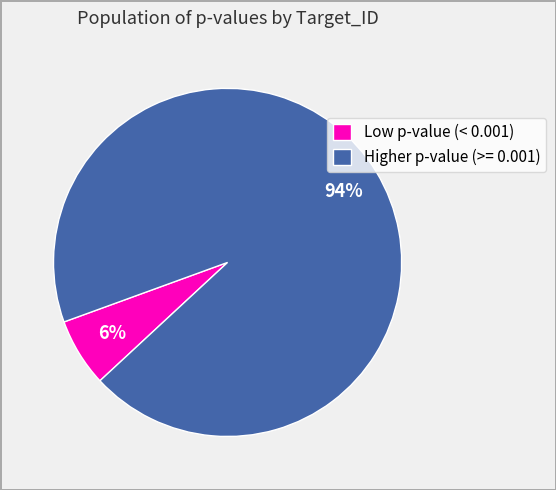

Which has a higher value, Low p-value (< 0.001) or Higher p-value (>= 0.001)?

Higher p-value (>= 0.001)